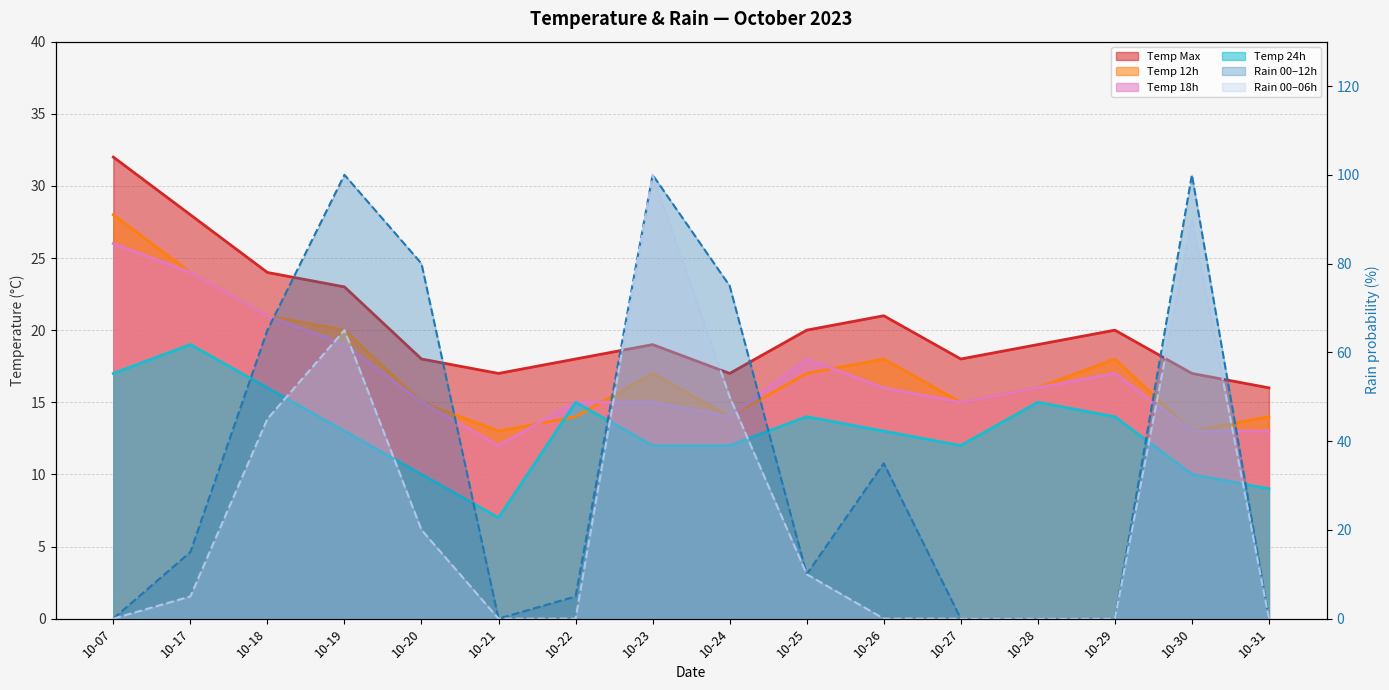

At which label is temp_18 closest to 19?

10-19